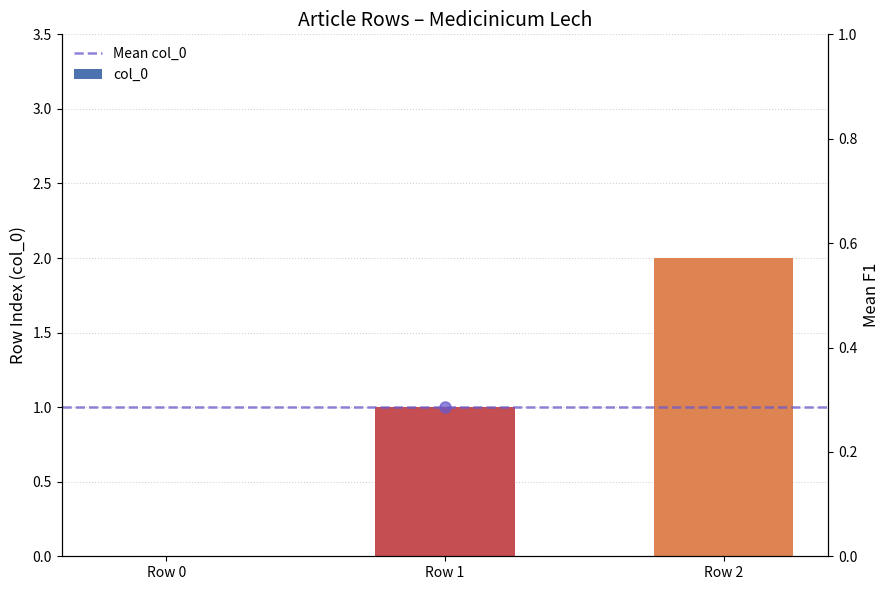

Which category has the lowest value across all series?

Row 0